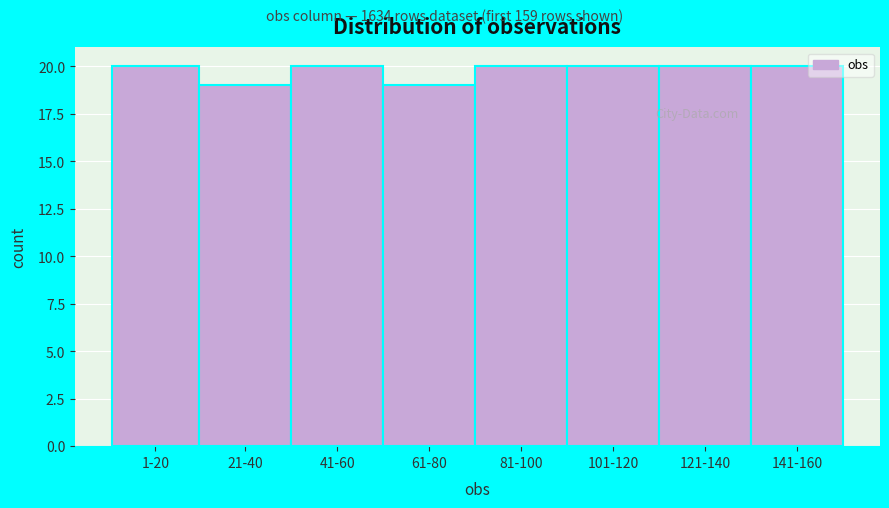

Reading right to left, extract all data points from this chart.

141-160=20	121-140=20	101-120=20	81-100=20	61-80=19	41-60=20	21-40=19	1-20=20